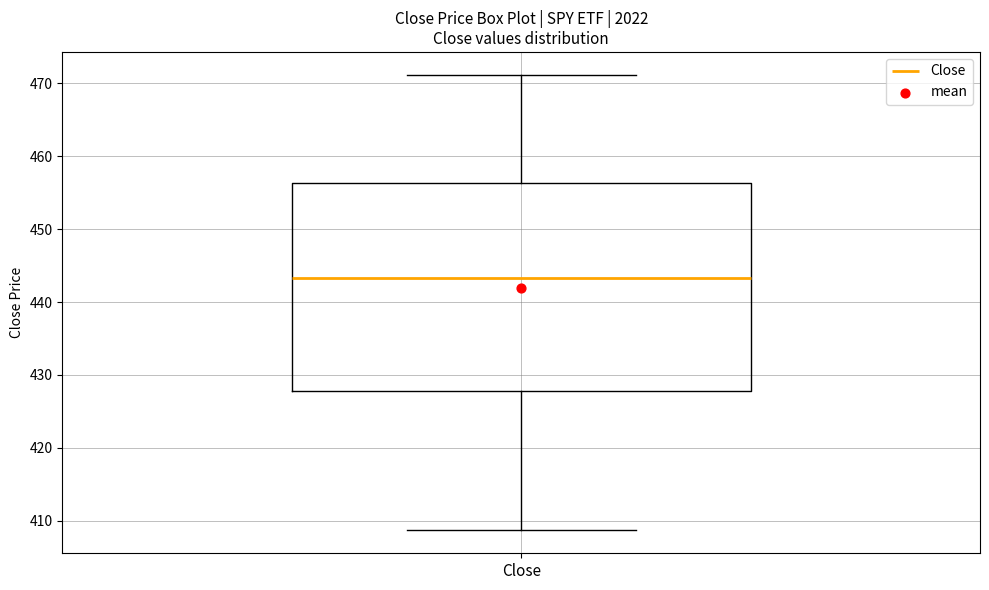

Read this box plot against the y-axis: the position of the median line, the range covered by the box, and the ends of both whiskers. The values are not printed on the chart, so give them approximately, as read against the axis.

median 443, box 428 to 456, whiskers 409 to 471